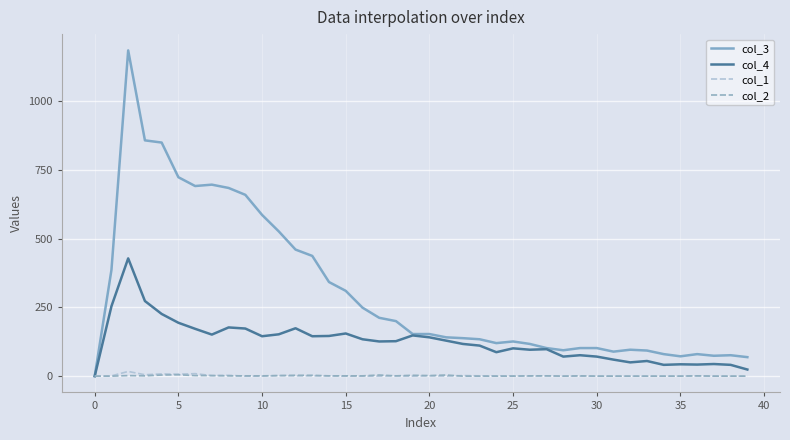

True or false: col_3 has more than 1 points higher than both neighbors.

True